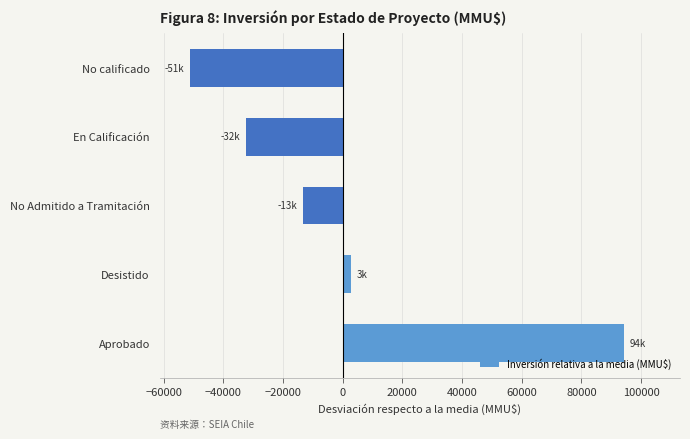

List the labels in order of value, smallest first.

No calificado, En Calificación, No Admitido a Tramitación, Desistido, Aprobado